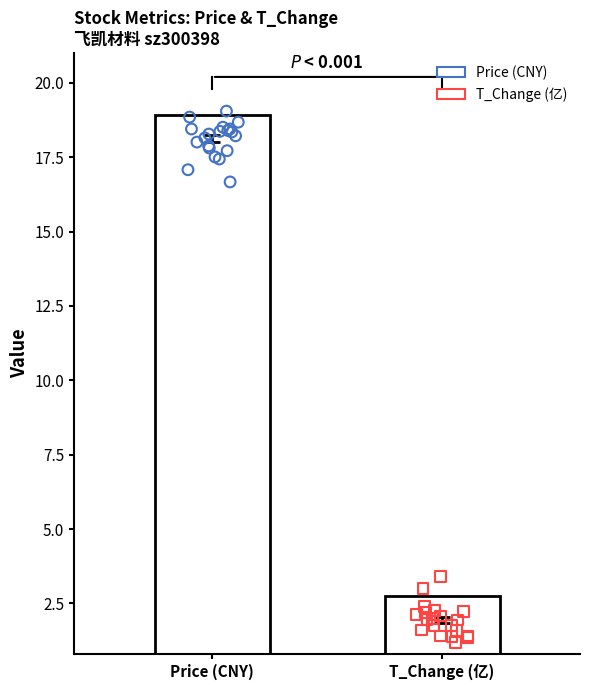

Is the value of t_change at 6 greater than the value of price at 15?

No